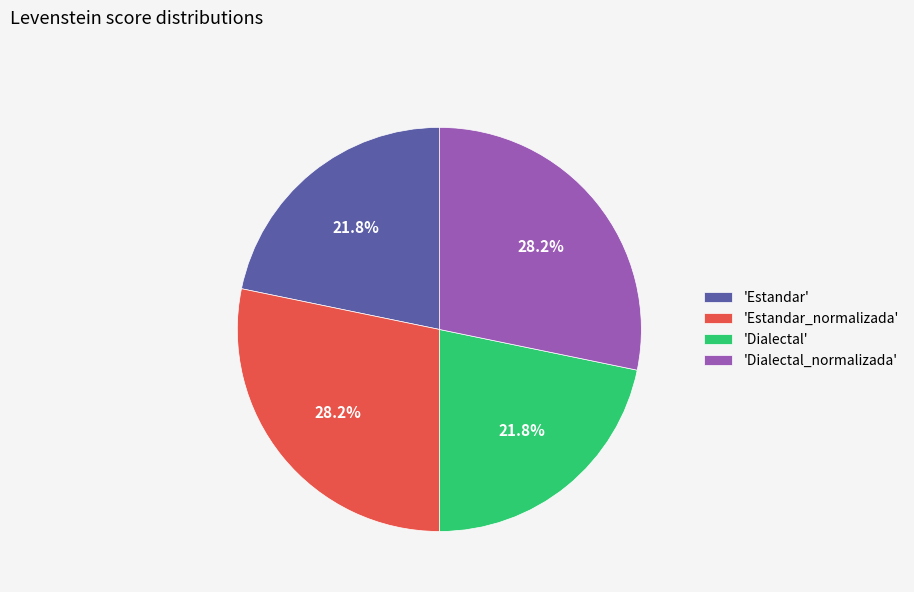

What percentage do 'Dialectal_normalizada' and 'Dialectal' together represent?

50.0%